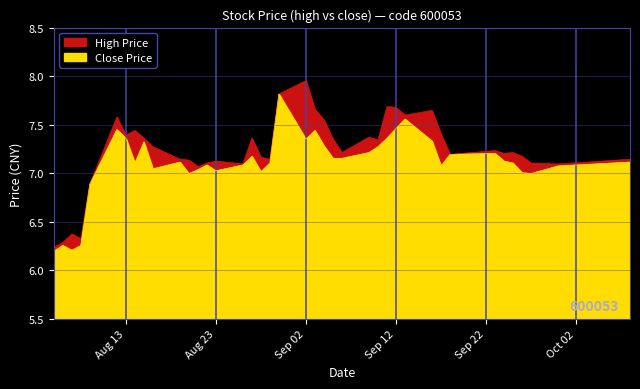

Which series has the largest total across all categories?

high